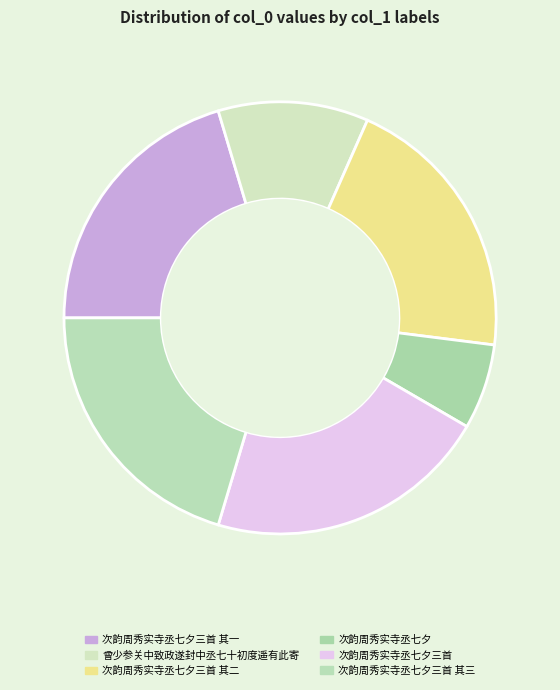

Count the number of slices in the pie.

6